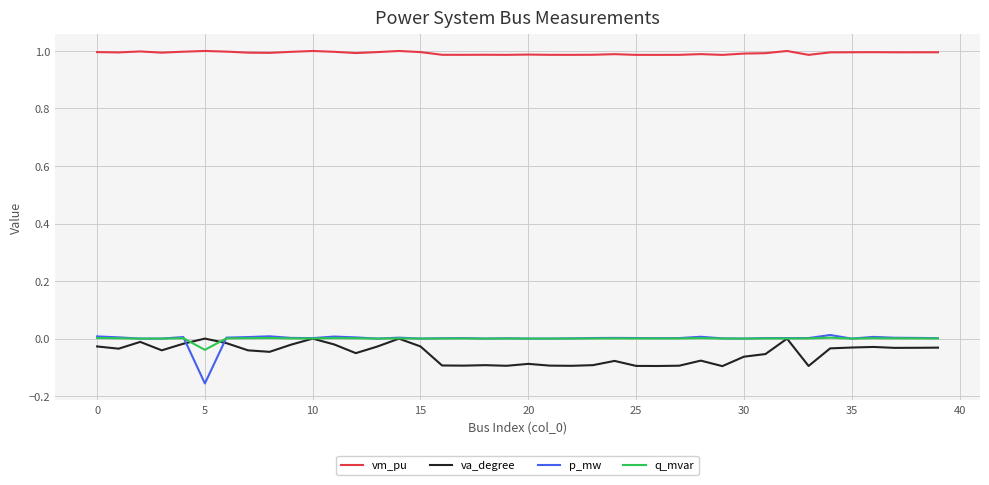

How many distinct data groups are displayed?

4